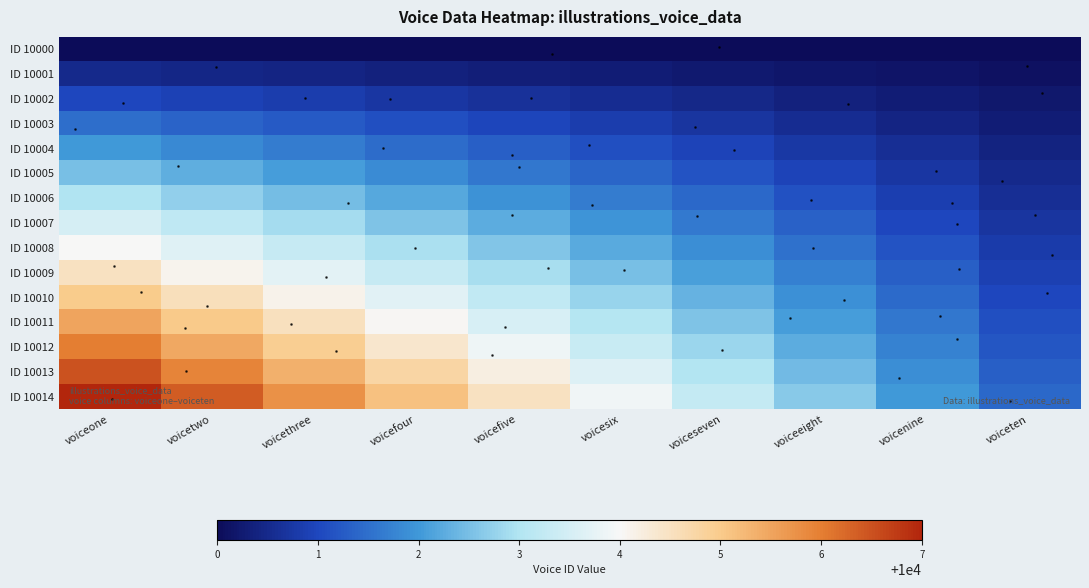

Reading left to right, what are all the values shown in this chart?

ID 10000: voiceone=10000.0	voicetwo=10000.0	voicethree=10000.0	voicefour=10000.0	voicefive=10000.0	voicesix=10000.0	voiceseven=10000.0	voiceeight=10000.0	voicenine=10000.0	voiceten=10000.0
ID 10001: voiceone=10000.5	voicetwo=10000.5	voicethree=10000.4	voicefour=10000.4	voicefive=10000.3	voicesix=10000.3	voiceseven=10000.2	voiceeight=10000.2	voicenine=10000.1	voiceten=10000.1
ID 10002: voiceone=10001.0	voicetwo=10000.9	voicethree=10000.8	voicefour=10000.7	voicefive=10000.6	voicesix=10000.6	voiceseven=10000.5	voiceeight=10000.4	voicenine=10000.3	voiceten=10000.2
ID 10003: voiceone=10001.5	voicetwo=10001.4	voicethree=10001.2	voicefour=10001.1	voicefive=10001.0	voicesix=10000.8	voiceseven=10000.7	voiceeight=10000.6	voicenine=10000.4	voiceten=10000.3
ID 10004: voiceone=10002.0	voicetwo=10001.8	voicethree=10001.6	voicefour=10001.5	voicefive=10001.3	voicesix=10001.1	voiceseven=10000.9	voiceeight=10000.8	voicenine=10000.6	voiceten=10000.4
ID 10005: voiceone=10002.5	voicetwo=10002.3	voicethree=10002.1	voicefour=10001.8	voicefive=10001.6	voicesix=10001.4	voiceseven=10001.2	voiceeight=10000.9	voicenine=10000.7	voiceten=10000.5
ID 10006: voiceone=10003.0	voicetwo=10002.7	voicethree=10002.5	voicefour=10002.2	voicefive=10001.9	voicesix=10001.7	voiceseven=10001.4	voiceeight=10001.1	voicenine=10000.9	voiceten=10000.6
ID 10007: voiceone=10003.5	voicetwo=10003.2	voicethree=10002.9	voicefour=10002.6	voicefive=10002.3	voicesix=10001.9	voiceseven=10001.6	voiceeight=10001.3	voicenine=10001.0	voiceten=10000.7
ID 10008: voiceone=10004.0	voicetwo=10003.6	voicethree=10003.3	voicefour=10002.9	voicefive=10002.6	voicesix=10002.2	voiceseven=10001.9	voiceeight=10001.5	voicenine=10001.2	voiceten=10000.8
ID 10009: voiceone=10004.5	voicetwo=10004.1	voicethree=10003.7	voicefour=10003.3	voicefive=10002.9	voicesix=10002.5	voiceseven=10002.1	voiceeight=10001.7	voicenine=10001.3	voiceten=10000.9
ID 10010: voiceone=10005.0	voicetwo=10004.6	voicethree=10004.1	voicefour=10003.7	voicefive=10003.2	voicesix=10002.8	voiceseven=10002.3	voiceeight=10001.9	voicenine=10001.4	voiceten=10001.0
ID 10011: voiceone=10005.5	voicetwo=10005.0	voicethree=10004.5	voicefour=10004.0	voicefive=10003.5	voicesix=10003.1	voiceseven=10002.6	voiceeight=10002.1	voicenine=10001.6	voiceten=10001.1
ID 10012: voiceone=10006.0	voicetwo=10005.5	voicethree=10004.9	voicefour=10004.4	voicefive=10003.9	voicesix=10003.3	voiceseven=10002.8	voiceeight=10002.3	voicenine=10001.7	voiceten=10001.2
ID 10013: voiceone=10006.5	voicetwo=10005.9	voicethree=10005.3	voicefour=10004.8	voicefive=10004.2	voicesix=10003.6	voiceseven=10003.0	voiceeight=10002.5	voicenine=10001.9	voiceten=10001.3
ID 10014: voiceone=10007.0	voicetwo=10006.4	voicethree=10005.8	voicefour=10005.1	voicefive=10004.5	voicesix=10003.9	voiceseven=10003.3	voiceeight=10002.6	voicenine=10002.0	voiceten=10001.4